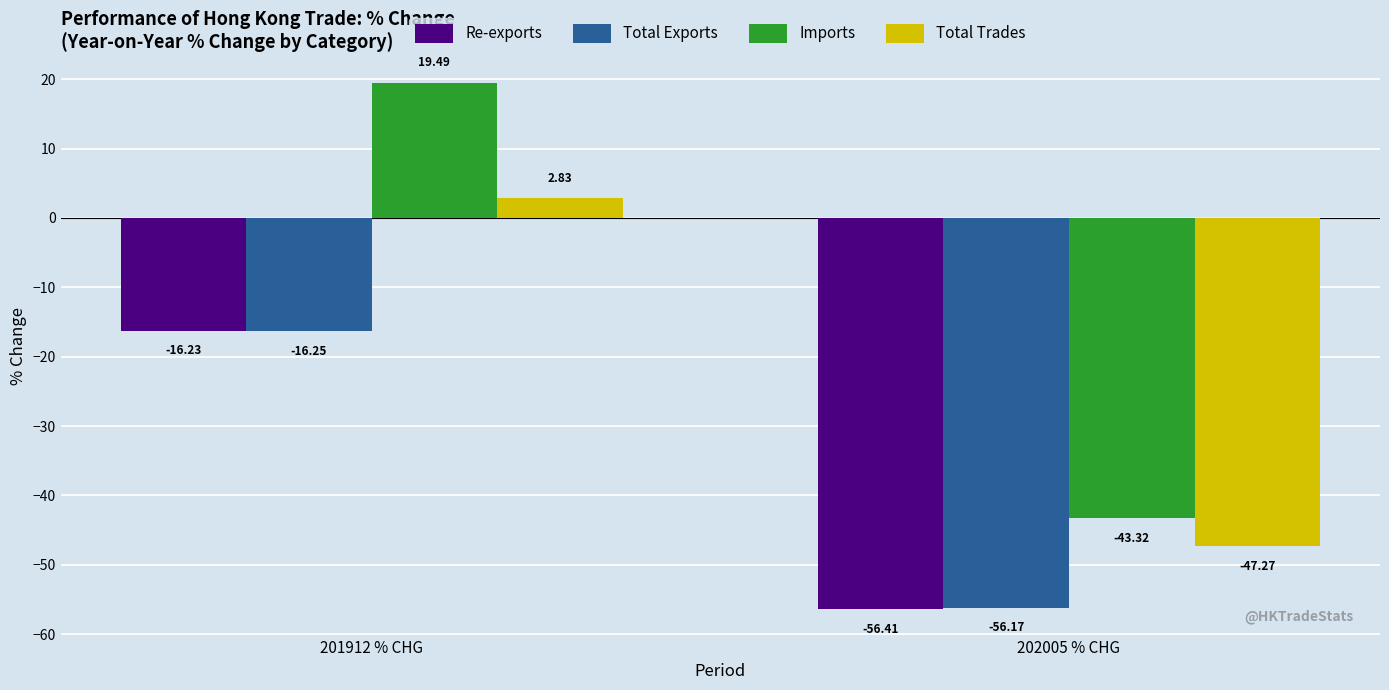

What are all the series names shown in the legend?

Re-exports, Total Exports, Imports, Total Trades